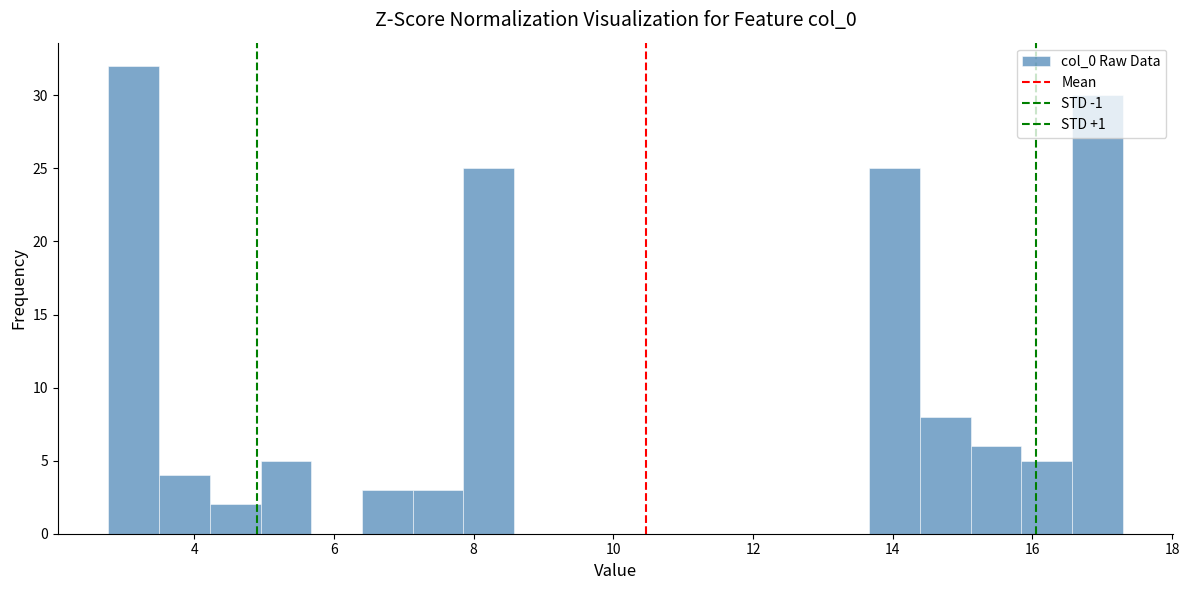

Around what value on the x-axis is the tallest bar? Give the approximate position of its centre, as read against the axis.

3.2